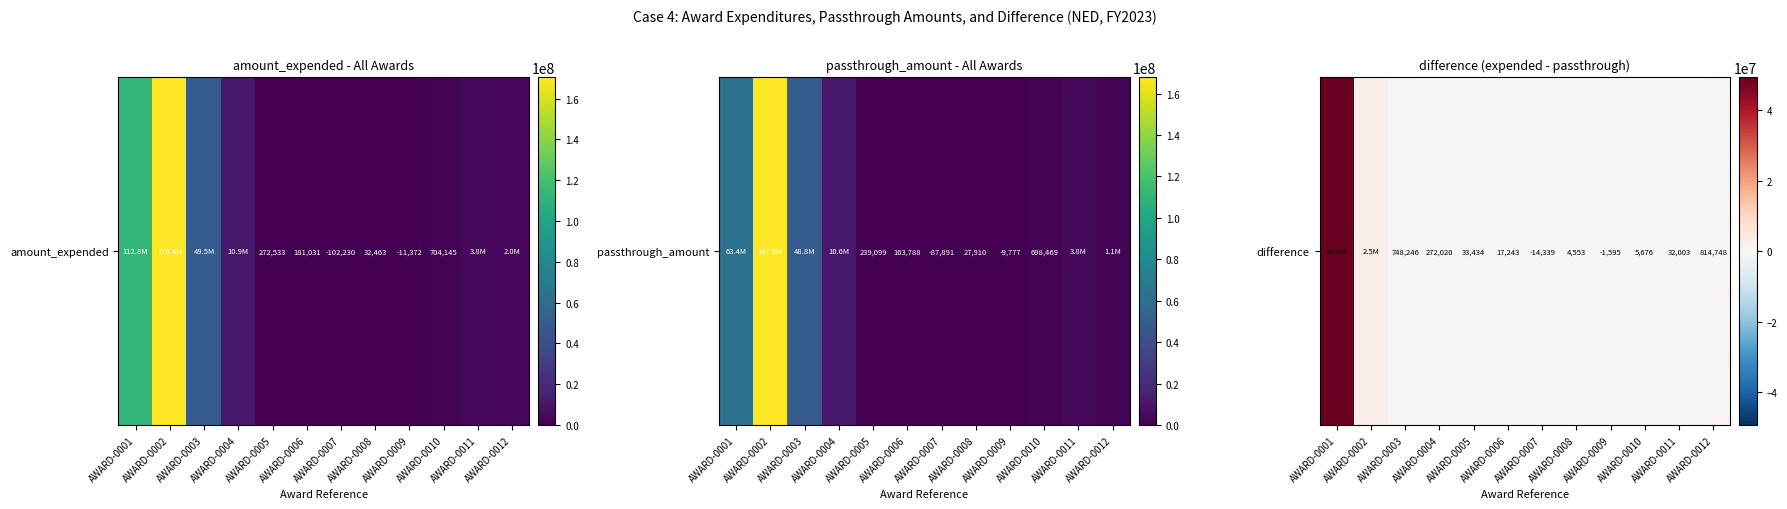

Count the number of data series in this chart.

1